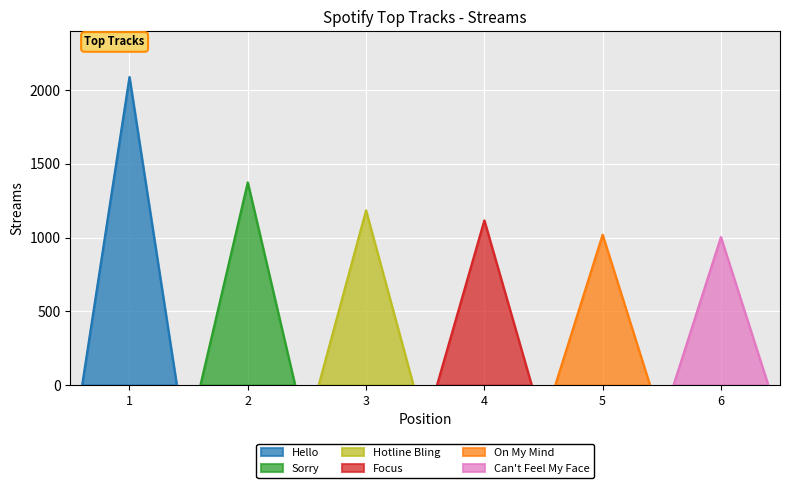

True or false: the data shows 1020 at 5.

True